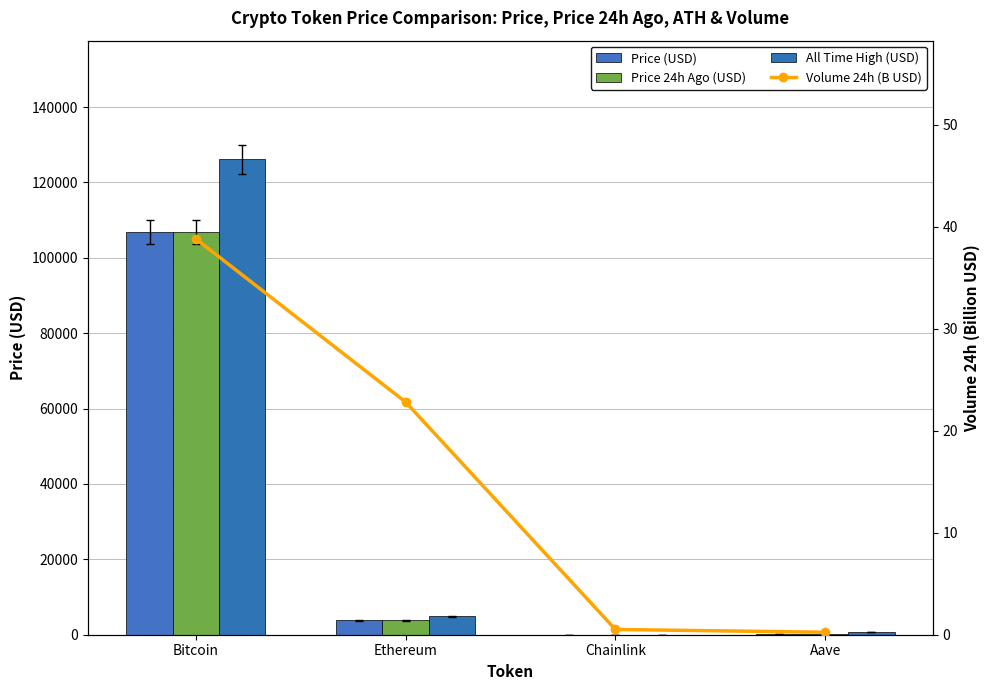

Between Bitcoin and Chainlink, which series saw the biggest shift?

allTimeHigh